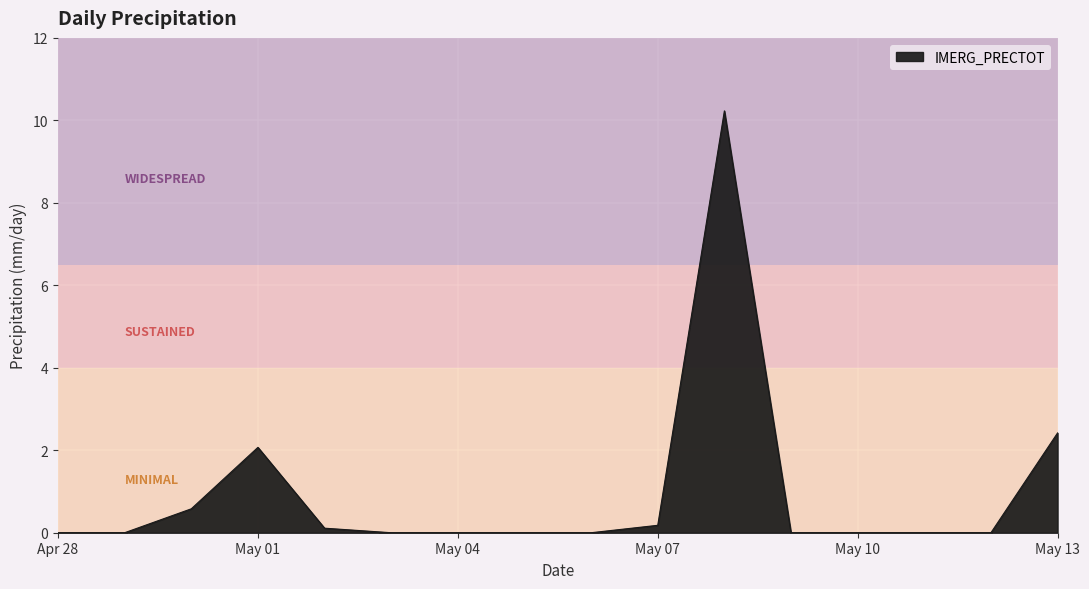

Does the chart have visible grid lines?

Yes